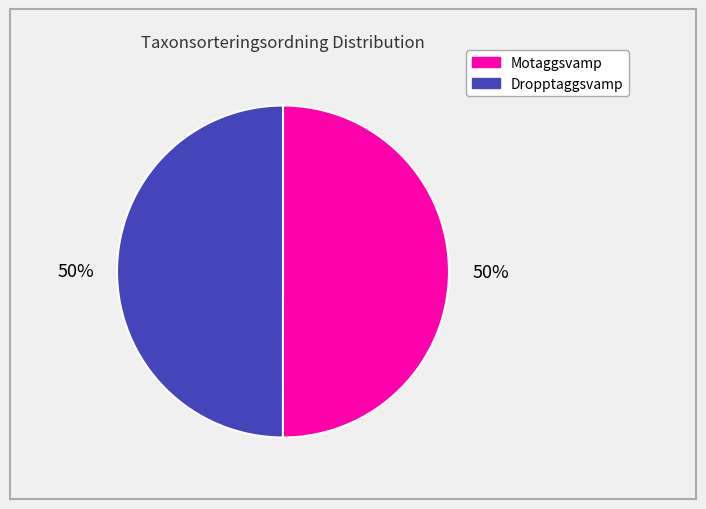

To the nearest percent, what is the average slice percentage?

50%